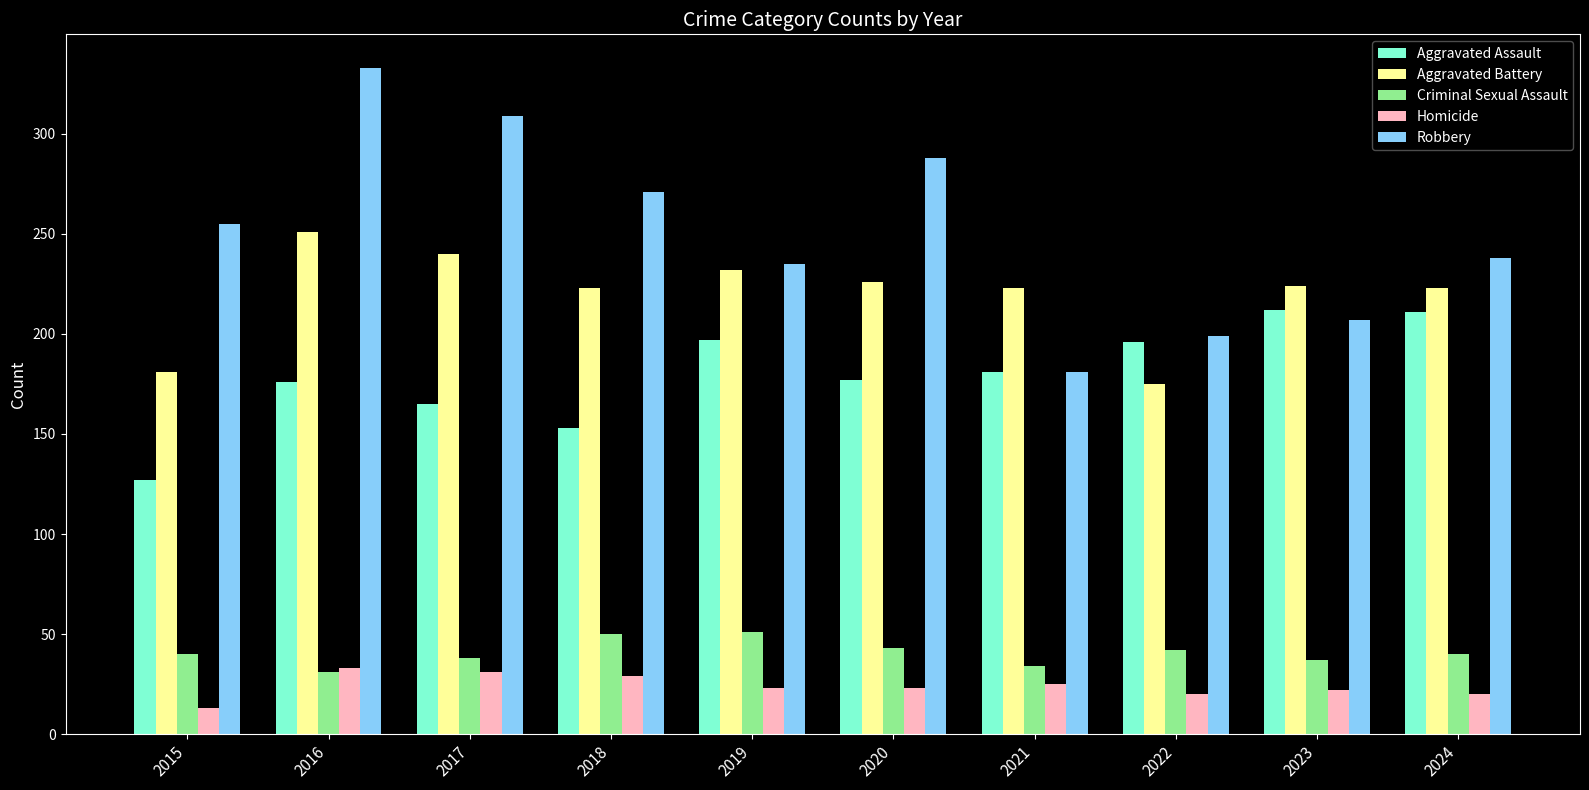

Is it true that Criminal Sexual Assault equals 42 at 2022?

True